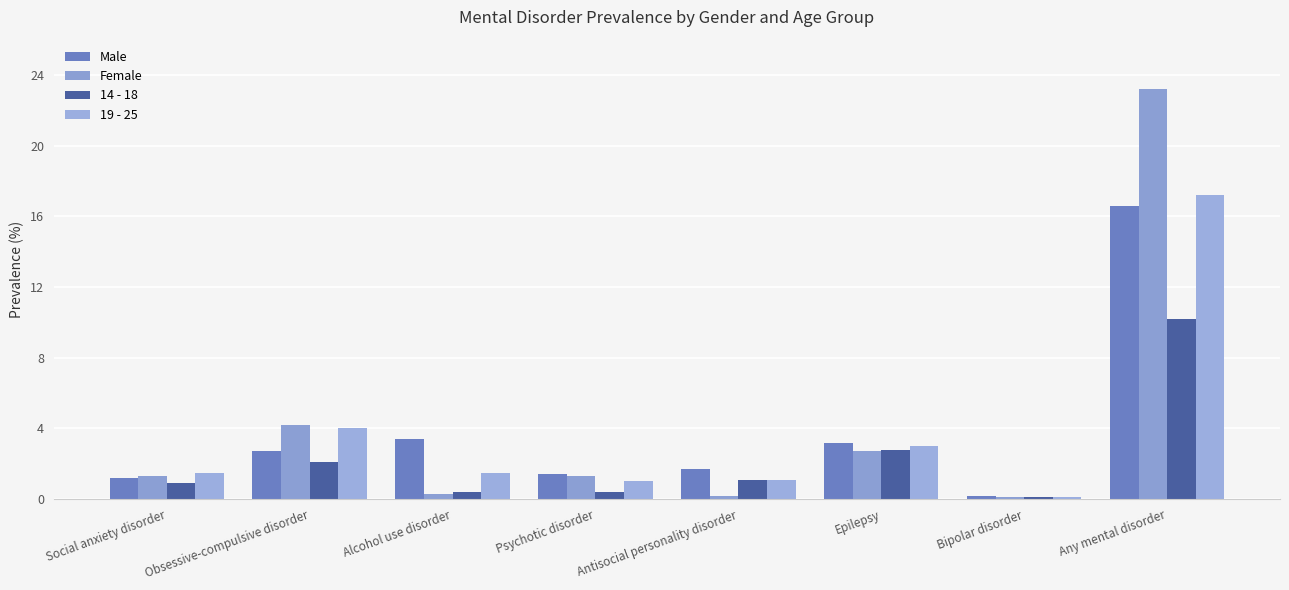

Count the number of data series in this chart.

4